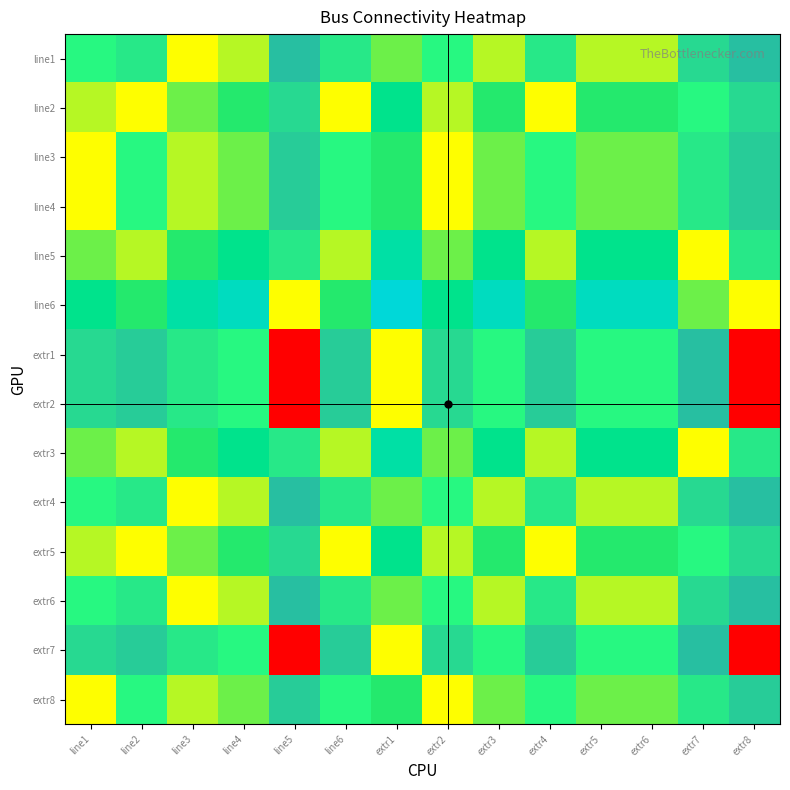

At how many categories does at least one series exceed 12?

13